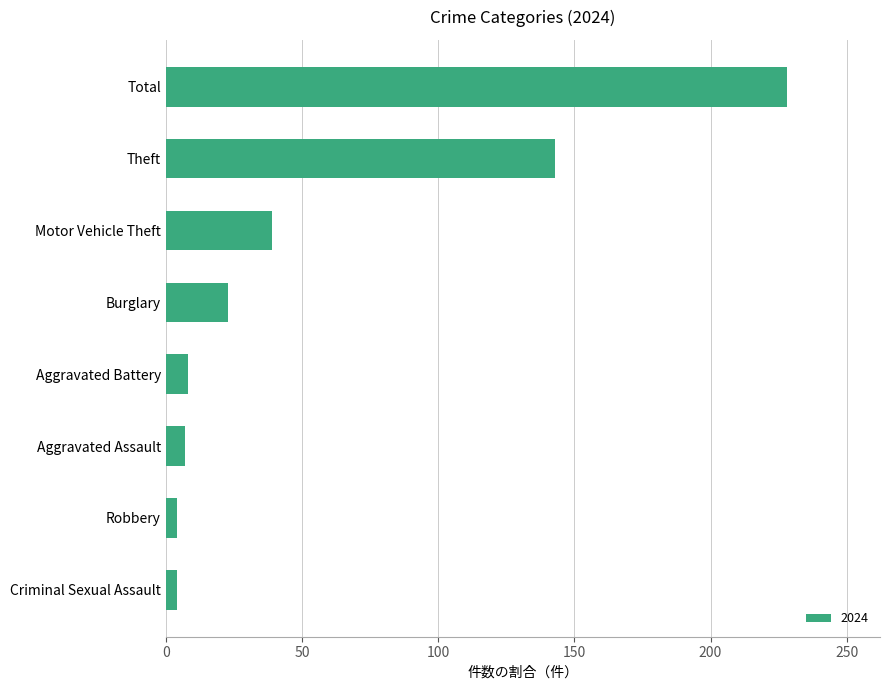

What is the approximate value at Theft?

143